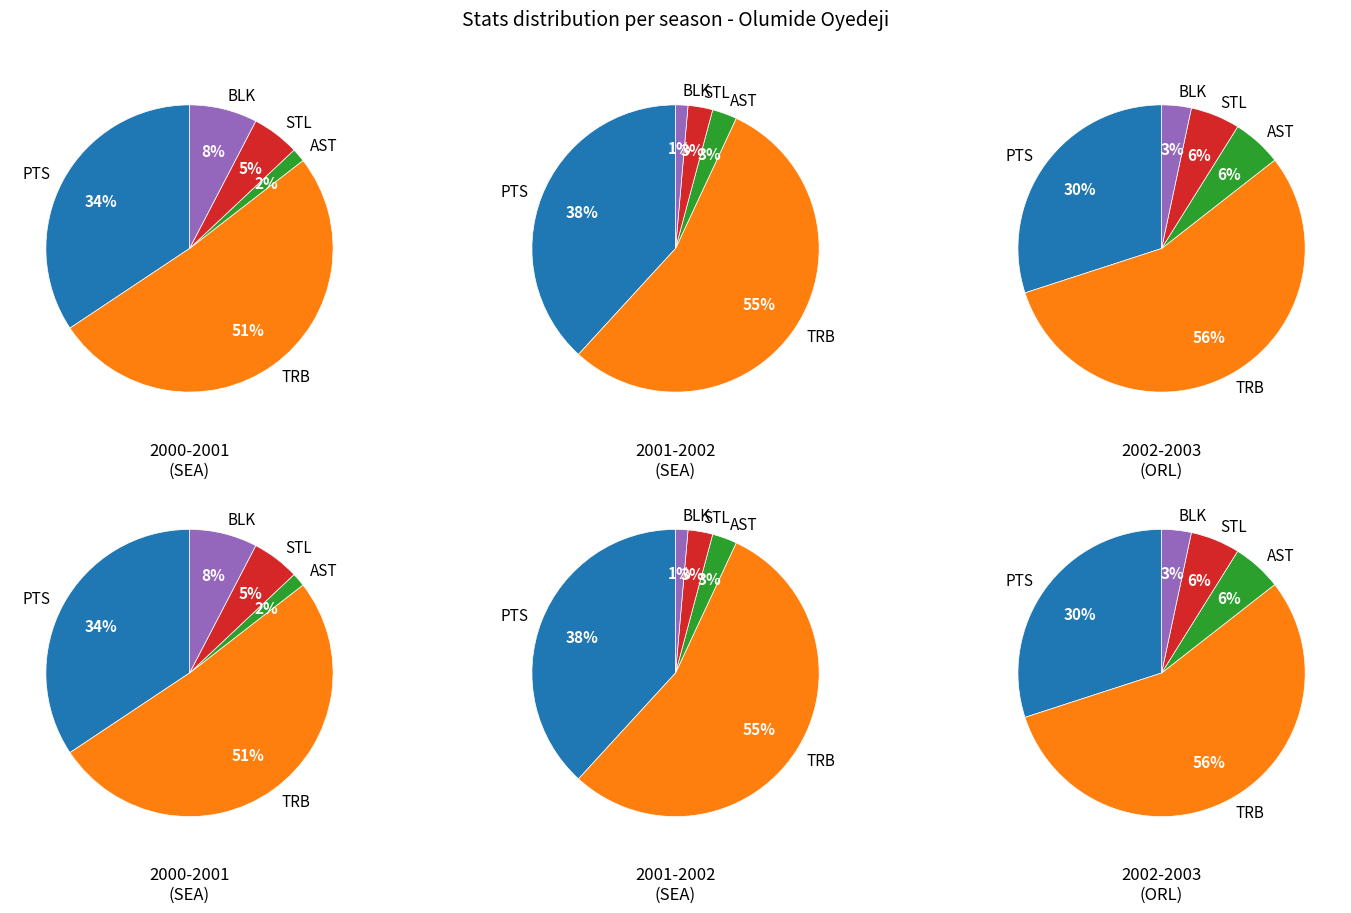

Rank the series by their maximum value, from highest to lowest.

ORL (2002-2003), SEA (2001-2002), SEA (2000-2001)